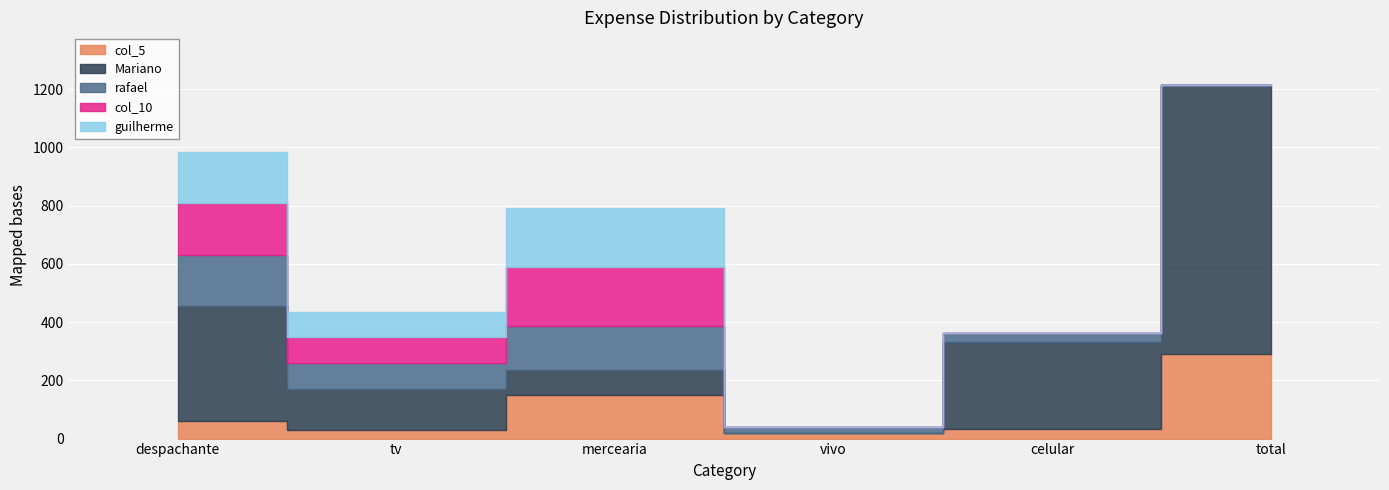

The col_10 series shows 0.0 at 4. True or false?

True